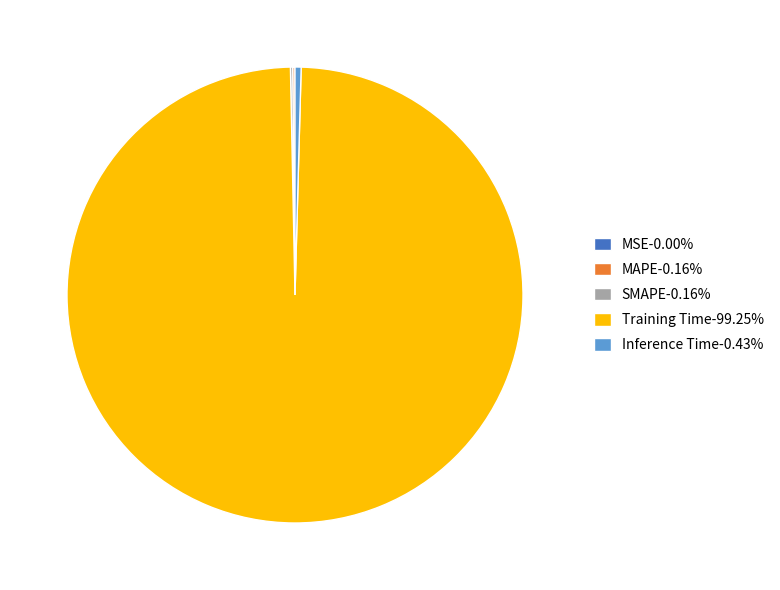

Is there a majority slice in this chart?

Yes